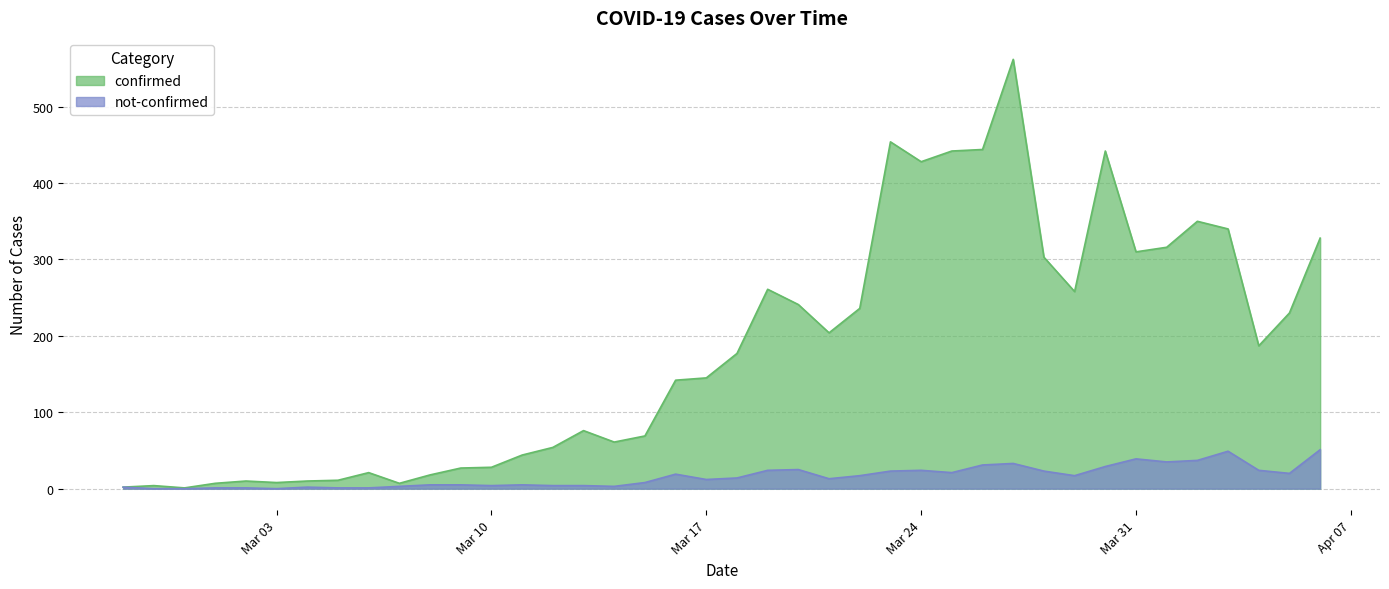

Which series has the largest range (max minus min)?

confirmed